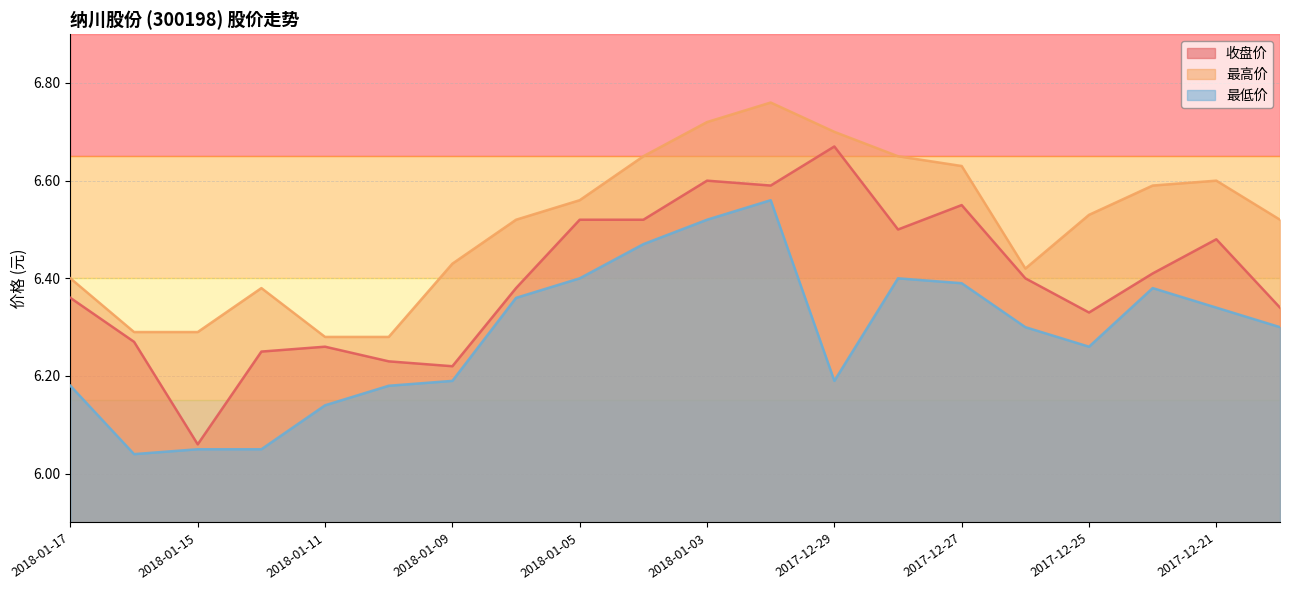

At which label does 最低价 reach its peak?

2018-01-02